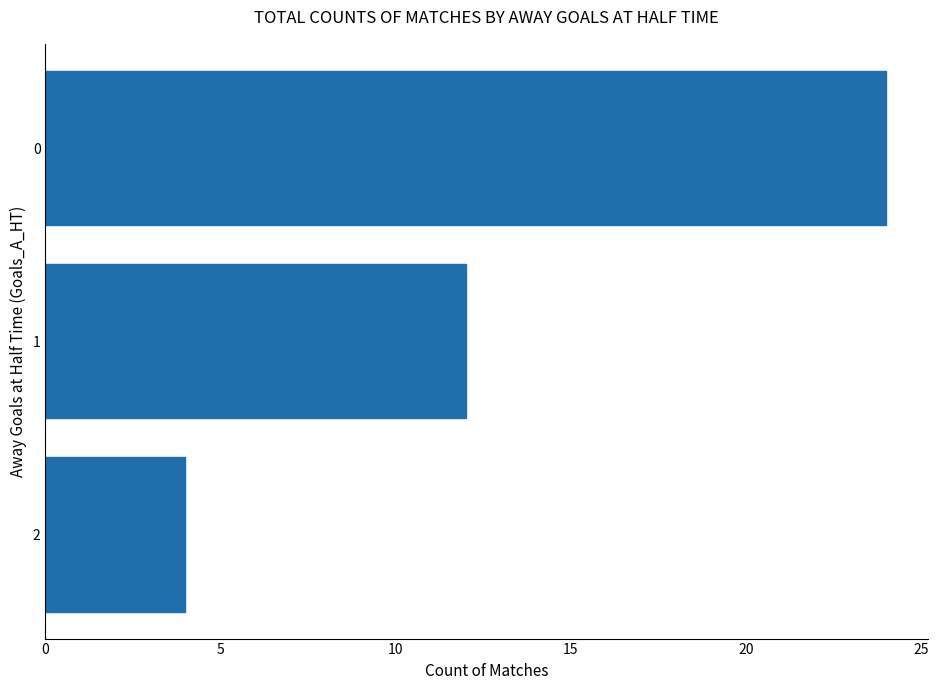

What is the change in value from 1 to 0?

+12